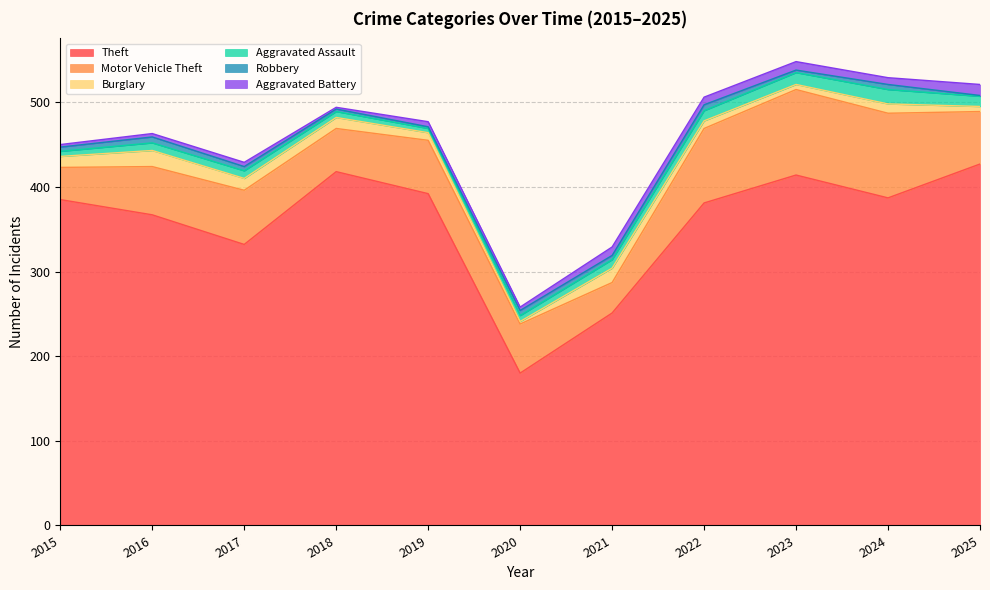

What is the sum of the Theft values at 2021 and 2015?

636